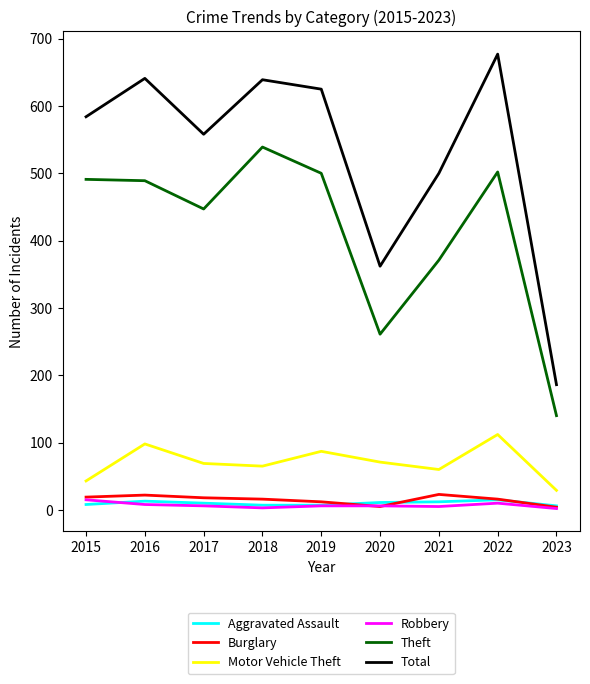

What is the difference between the second highest and minimum values in the Robbery series?

8